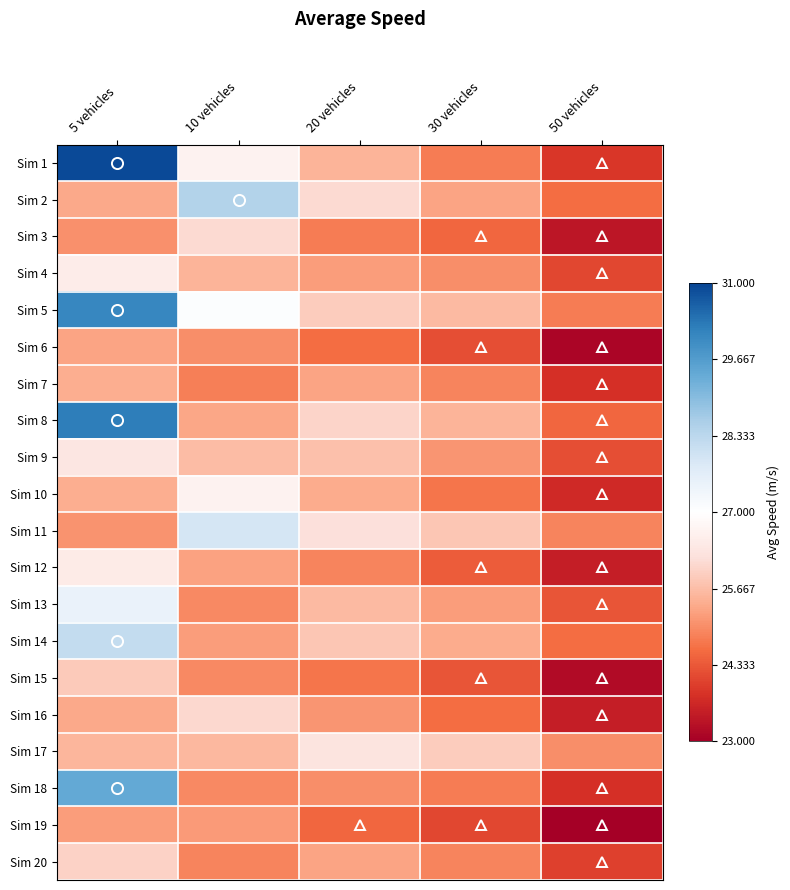

Reading right to left, list all the values displayed in this chart.

Sim 1: 50 vehicles=23.9	30 vehicles=24.8	20 vehicles=25.5	10 vehicles=26.7	5 vehicles=30.9
Sim 2: 50 vehicles=24.6	30 vehicles=25.3	20 vehicles=26.1	10 vehicles=28.4	5 vehicles=25.4
Sim 3: 50 vehicles=23.4	30 vehicles=24.5	20 vehicles=24.8	10 vehicles=26.1	5 vehicles=25.0
Sim 4: 50 vehicles=24.1	30 vehicles=25.0	20 vehicles=25.2	10 vehicles=25.5	5 vehicles=26.5
Sim 5: 50 vehicles=24.8	30 vehicles=25.6	20 vehicles=25.9	10 vehicles=27.1	5 vehicles=30.1
Sim 6: 50 vehicles=23.1	30 vehicles=24.2	20 vehicles=24.6	10 vehicles=25.0	5 vehicles=25.3
Sim 7: 50 vehicles=23.8	30 vehicles=24.9	20 vehicles=25.3	10 vehicles=24.8	5 vehicles=25.4
Sim 8: 50 vehicles=24.5	30 vehicles=25.5	20 vehicles=26.0	10 vehicles=25.3	5 vehicles=30.2
Sim 9: 50 vehicles=24.2	30 vehicles=25.1	20 vehicles=25.7	10 vehicles=25.7	5 vehicles=26.4
Sim 10: 50 vehicles=23.7	30 vehicles=24.7	20 vehicles=25.4	10 vehicles=26.7	5 vehicles=25.4
Sim 11: 50 vehicles=24.9	30 vehicles=25.8	20 vehicles=26.2	10 vehicles=27.9	5 vehicles=25.1
Sim 12: 50 vehicles=23.5	30 vehicles=24.4	20 vehicles=24.9	10 vehicles=25.3	5 vehicles=26.5
Sim 13: 50 vehicles=24.3	30 vehicles=25.2	20 vehicles=25.6	10 vehicles=25.0	5 vehicles=27.5
Sim 14: 50 vehicles=24.6	30 vehicles=25.4	20 vehicles=25.8	10 vehicles=25.2	5 vehicles=28.2
Sim 15: 50 vehicles=23.2	30 vehicles=24.3	20 vehicles=24.7	10 vehicles=25.0	5 vehicles=25.9
Sim 16: 50 vehicles=23.5	30 vehicles=24.6	20 vehicles=25.1	10 vehicles=26.1	5 vehicles=25.4
Sim 17: 50 vehicles=25.0	30 vehicles=25.9	20 vehicles=26.3	10 vehicles=25.6	5 vehicles=25.5
Sim 18: 50 vehicles=23.8	30 vehicles=24.8	20 vehicles=25.0	10 vehicles=25.0	5 vehicles=29.4
Sim 19: 50 vehicles=23.0	30 vehicles=24.1	20 vehicles=24.5	10 vehicles=25.2	5 vehicles=25.2
Sim 20: 50 vehicles=24.0	30 vehicles=24.9	20 vehicles=25.3	10 vehicles=24.9	5 vehicles=26.0